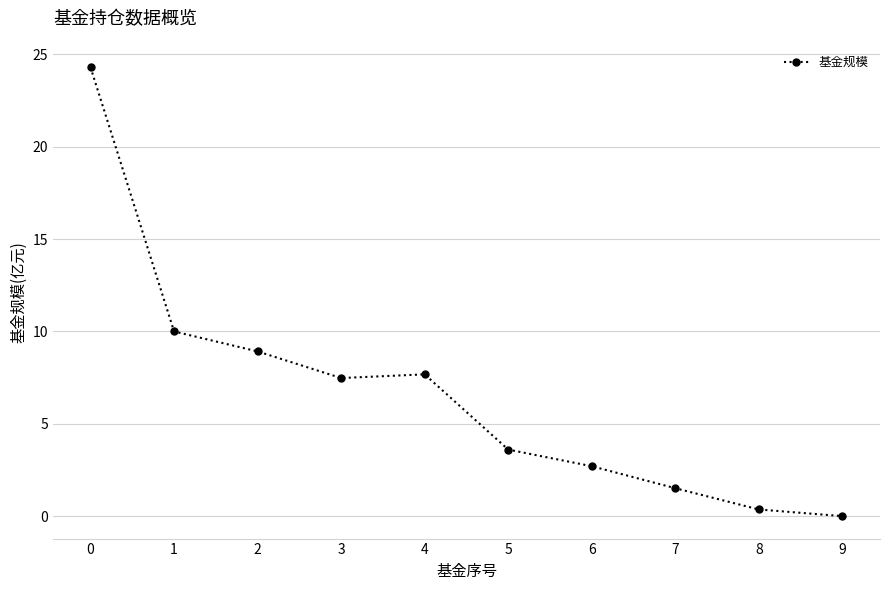

What is the ratio of the value at 4 to the value at 1?

0.8